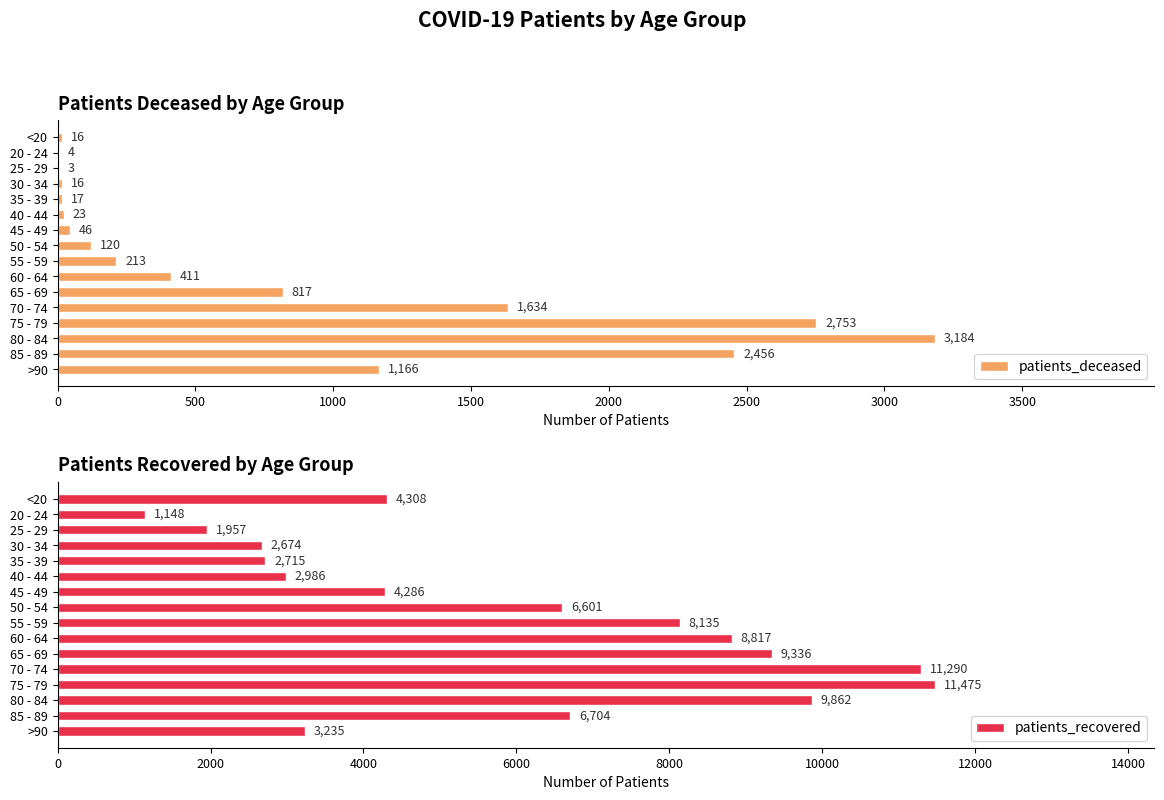

Where is patients_recovered nearest to the value 6311?

50 - 54